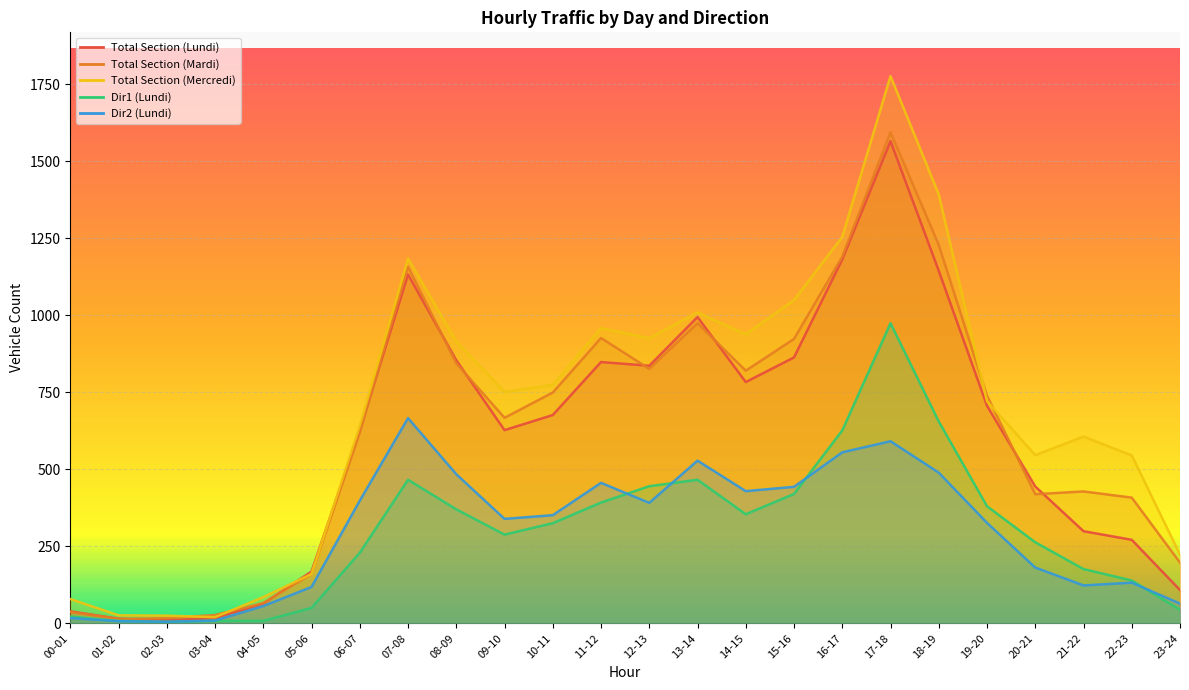

In Dir1 (Lundi), how many points are higher than both neighbors (excluding endpoints)?

3